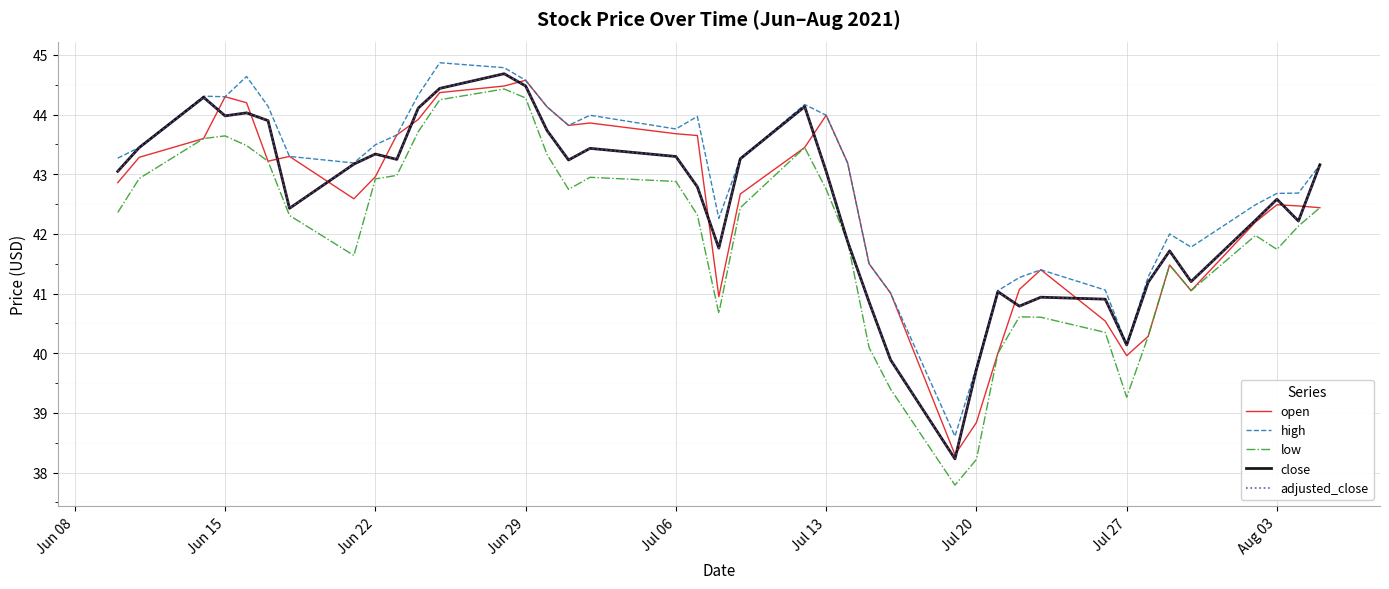

List the series in order of their peak value, highest first.

high, close, adjusted_close, open, low